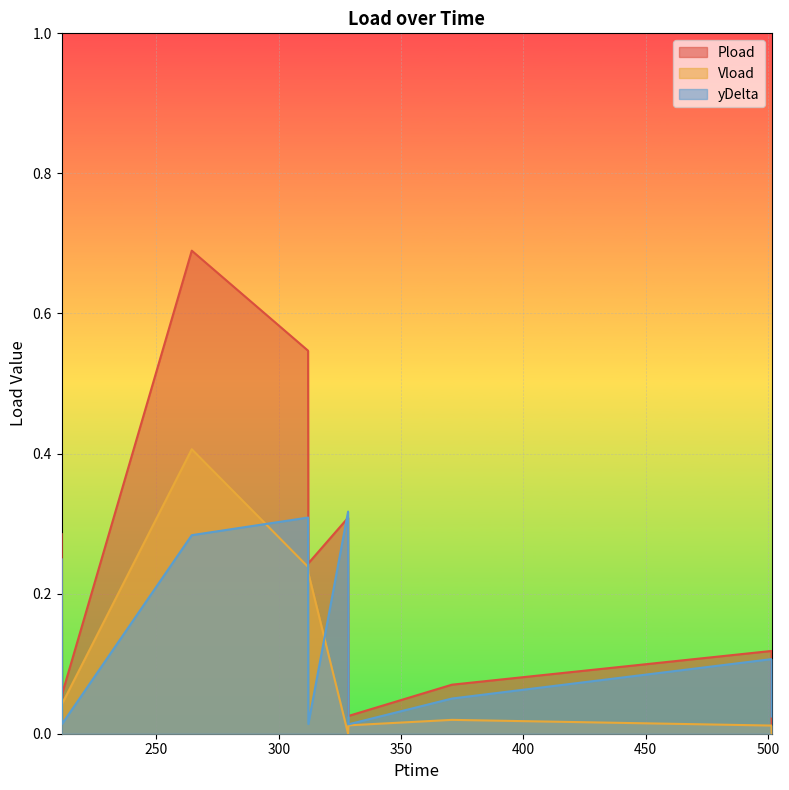

At which category does the chart reach its minimum across all series?

328.356